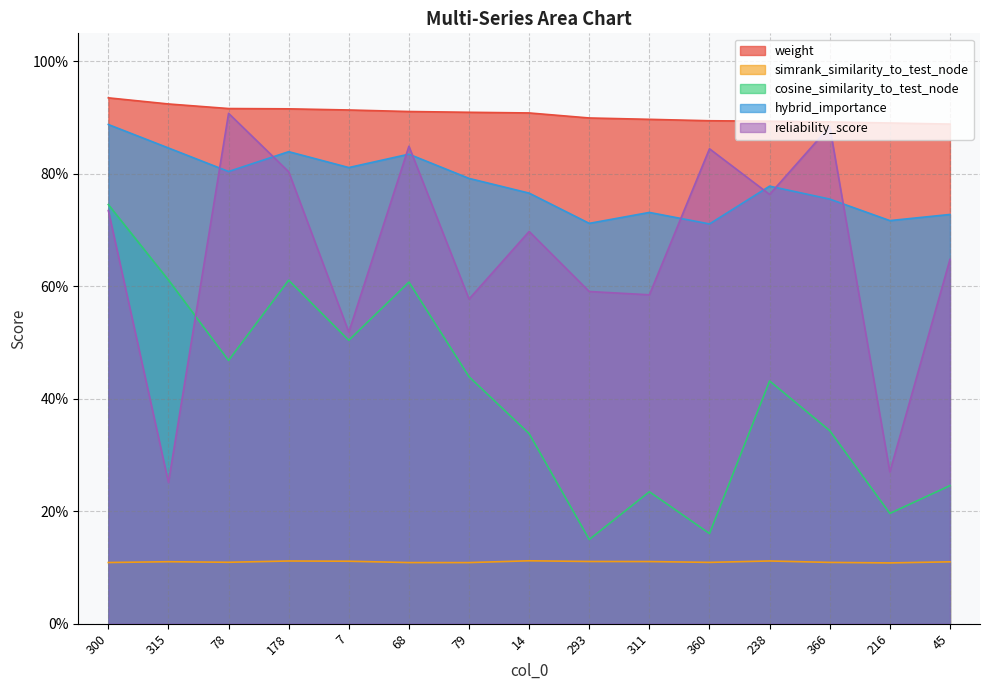

At which label is hybrid_importance closest to 0?

360